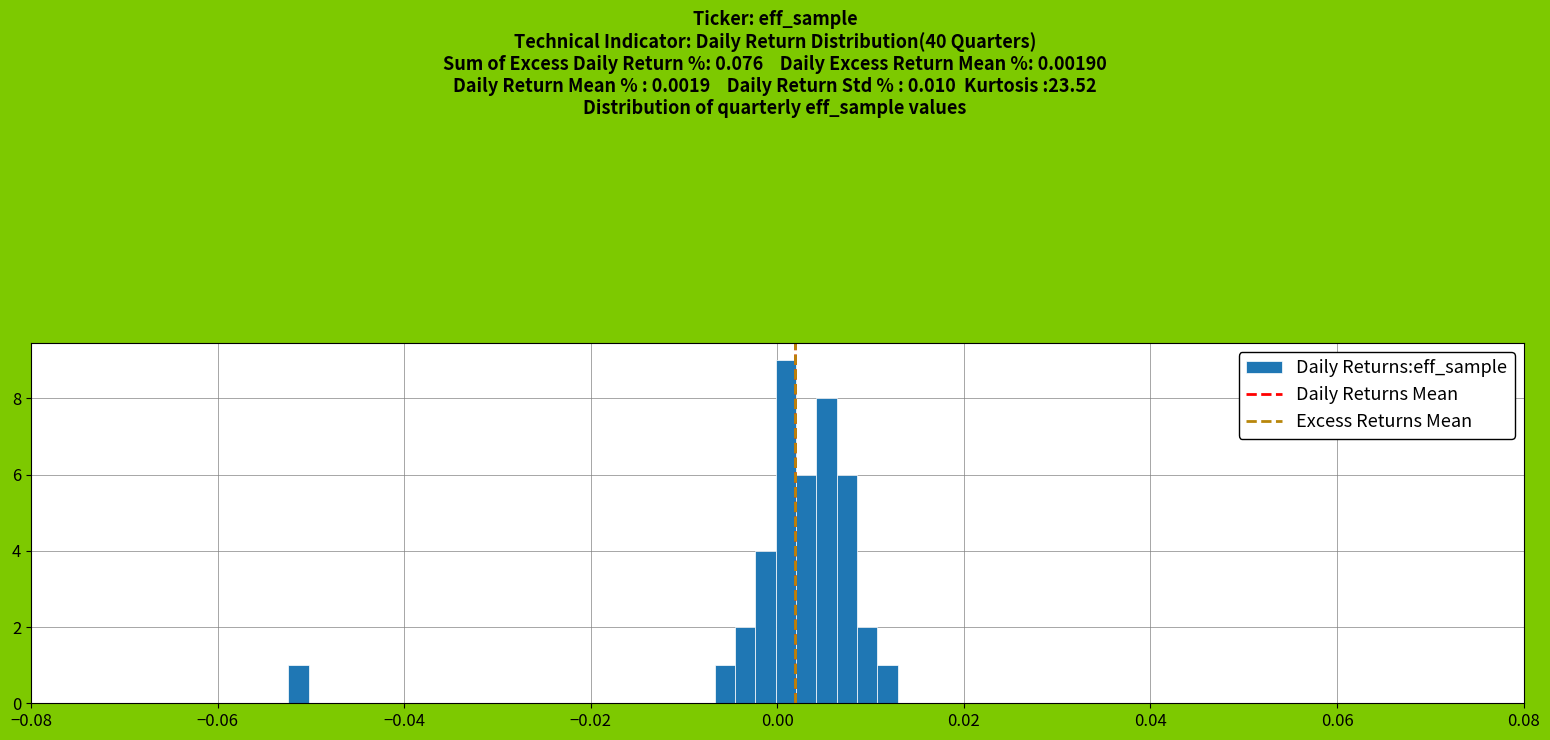

Read against the x-axis, roughly where is the centre of the tallest bar?

0.000